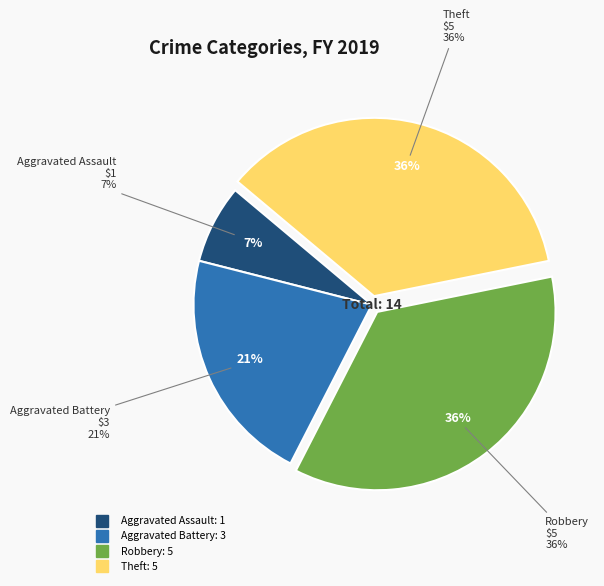

The Theft slice represents 50% of the pie. True or false?

False